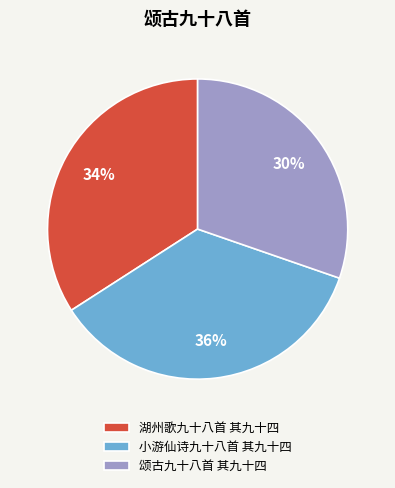

What percentage is the 湖州歌九十八首 其九十四 slice, to the nearest percent?

34%